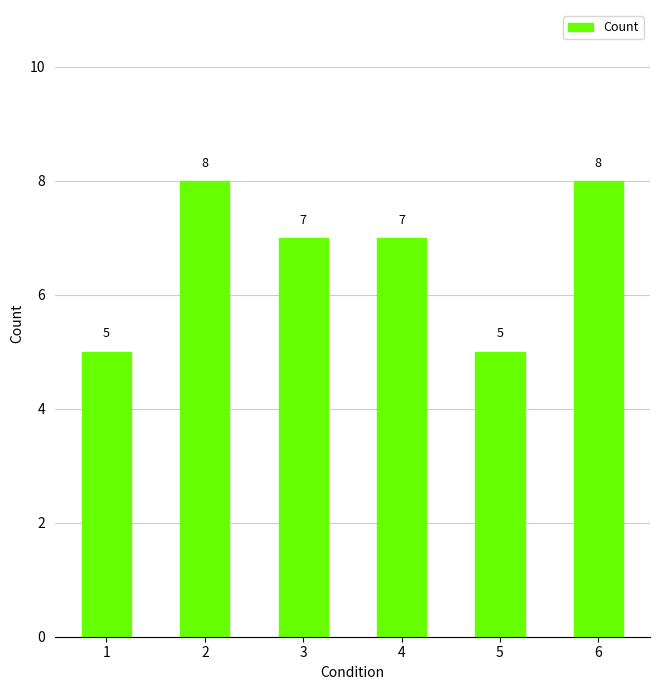

Are the bars grouped side by side (vs. stacked)?

No